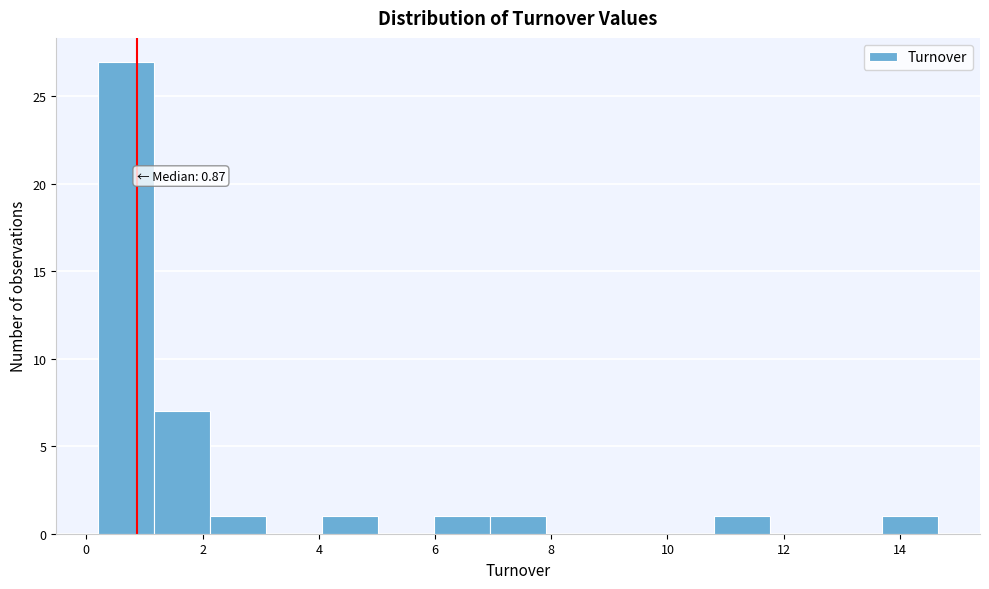

Over which range of the x-axis is the bar tallest?

0.2 to 1.2